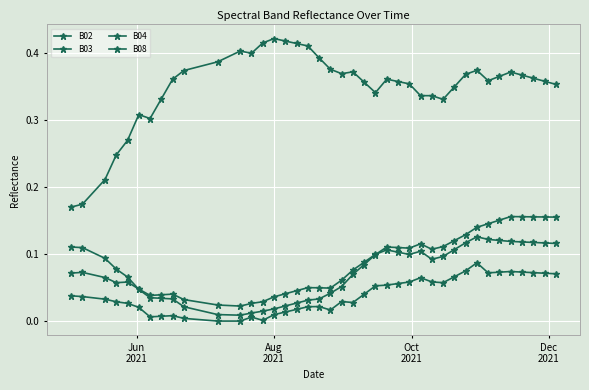

How many data points does each series have?

40